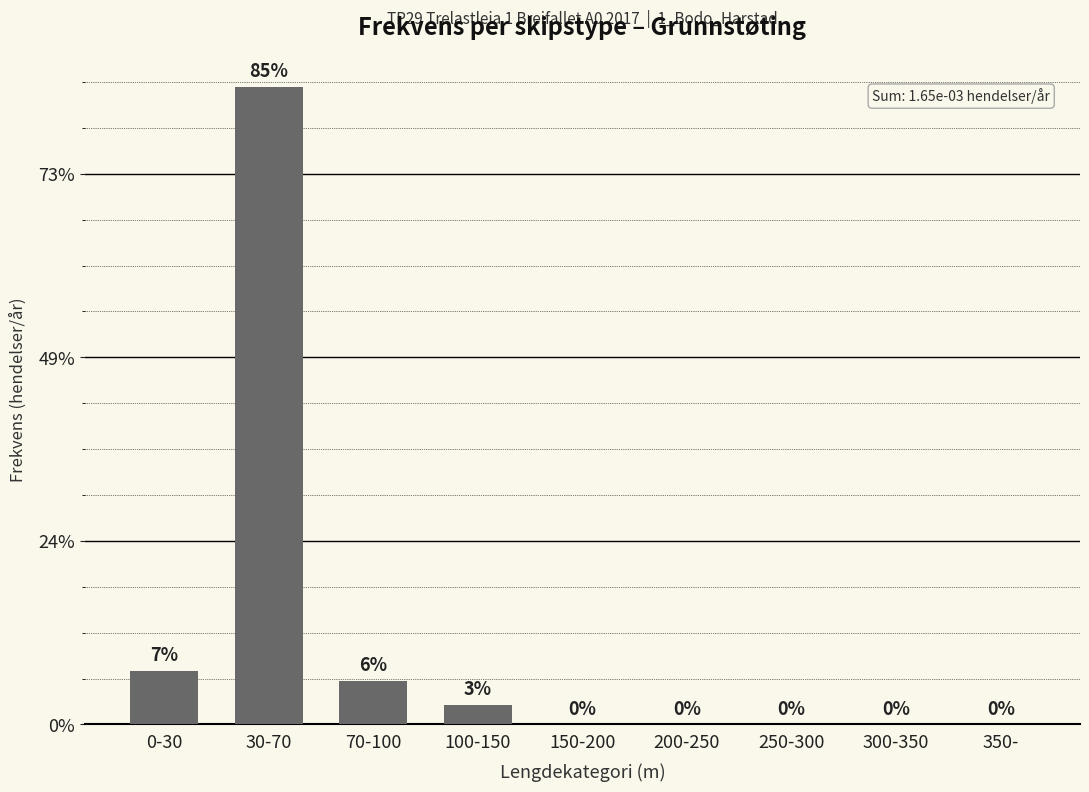

List the labels in order of value, largest first.

30-70, 0-30, 70-100, 100-150, 150-200, 200-250, 250-300, 300-350, 350-